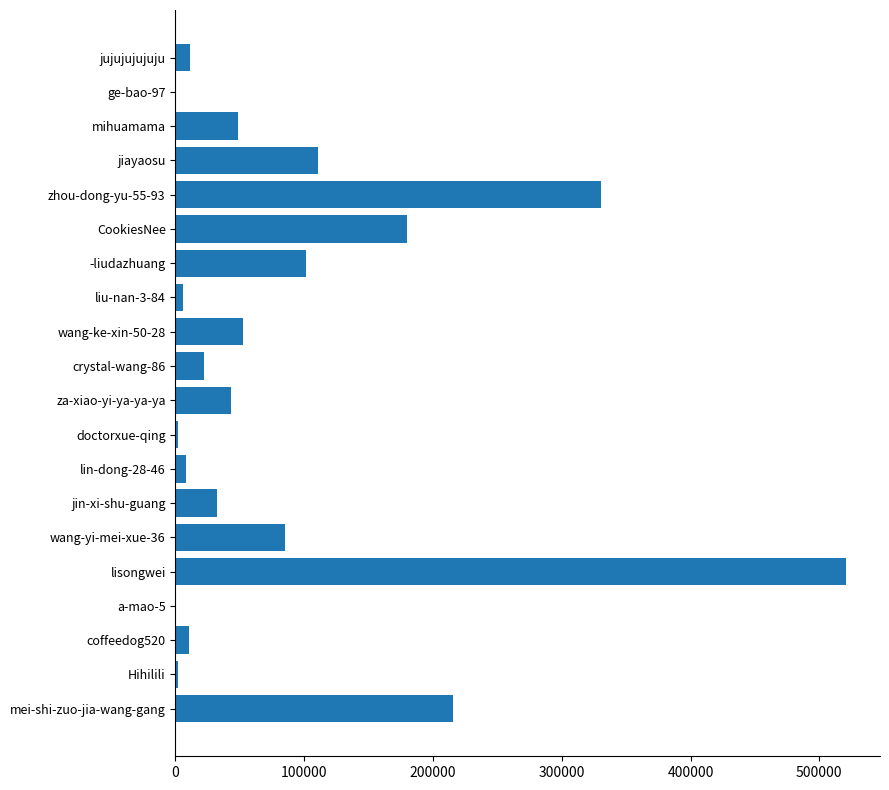

The chart shows a value of 101058 at -liudazhuang. True or false?

True